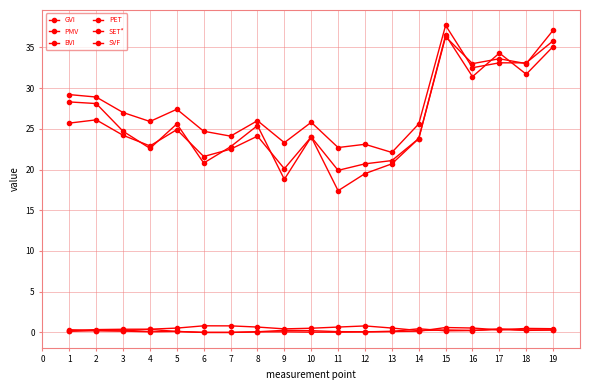

At how many categories does at least one series exceed 15?

19